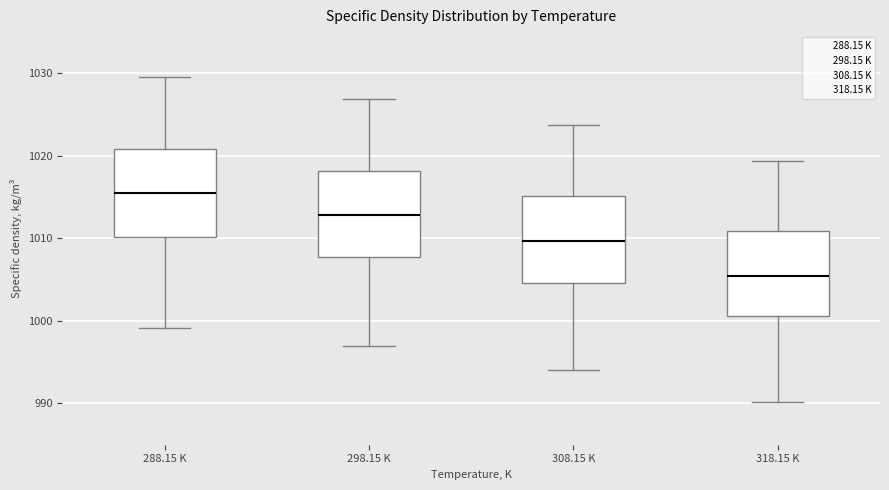

Reading left to right, transcribe this box plot: for each box, give where its median line is, the range the box spans, and where its two whiskers end, as read against the y-axis. The values are not printed on the chart, so give them approximately, as read against the axis.

288.15 K: median 1016, box 1010 to 1021, whiskers 999 to 1030
298.15 K: median 1013, box 1008 to 1018, whiskers 997 to 1027
308.15 K: median 1010, box 1005 to 1015, whiskers 994 to 1024
318.15 K: median 1006, box 1001 to 1011, whiskers 990 to 1019